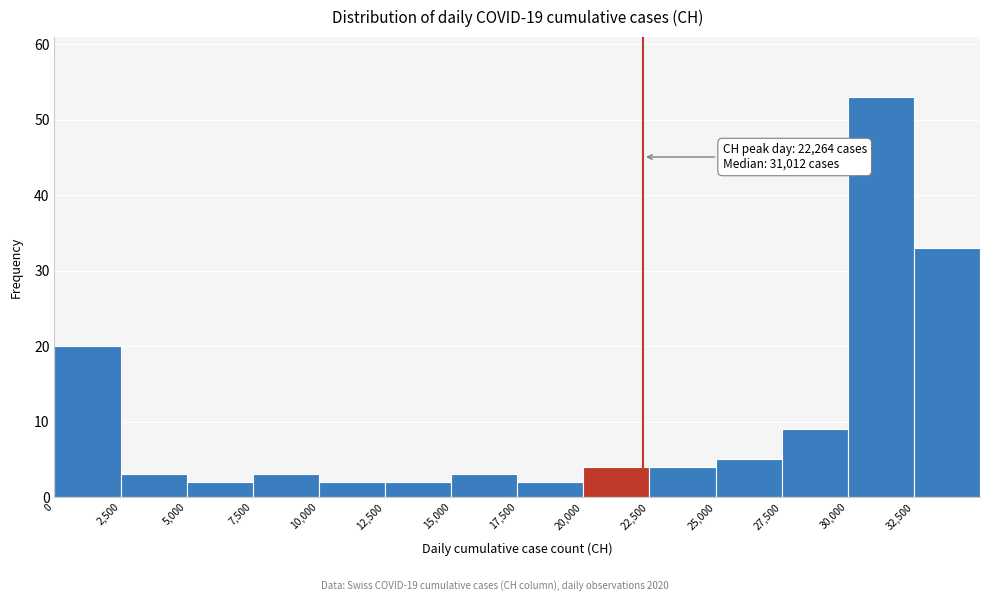

Over which range of the x-axis is the bar tallest?

30000 to 32500